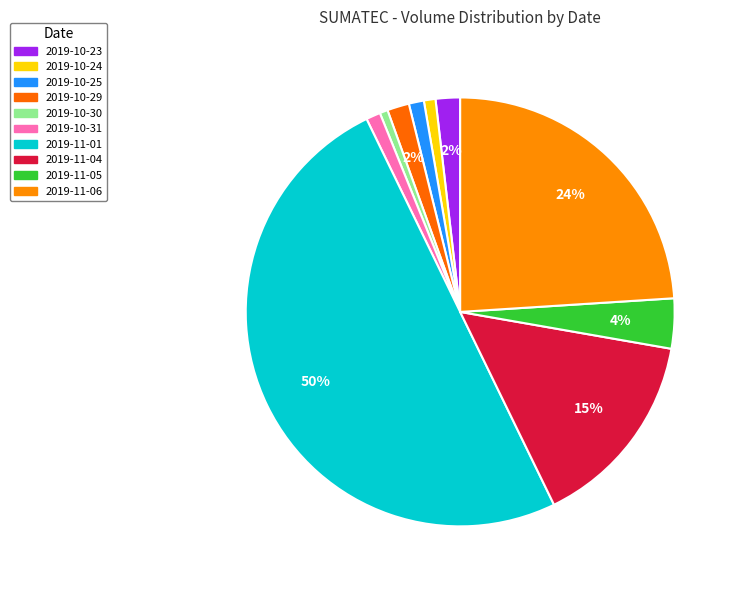

How many segments does this pie chart have?

10